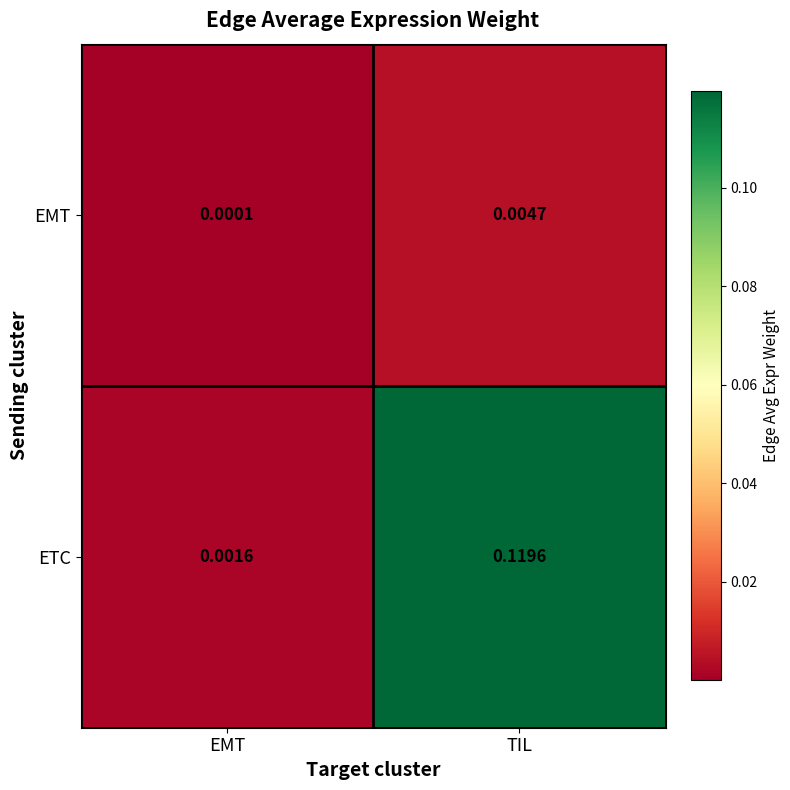

Rank the series by their maximum value, from highest to lowest.

ETC, EMT